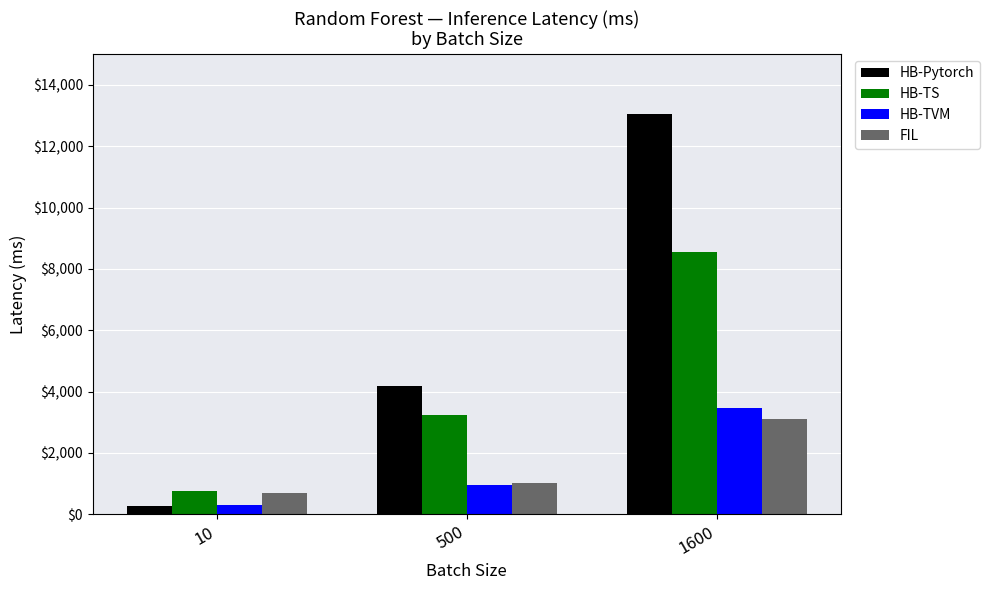

Which category has the lowest value across all series?

10